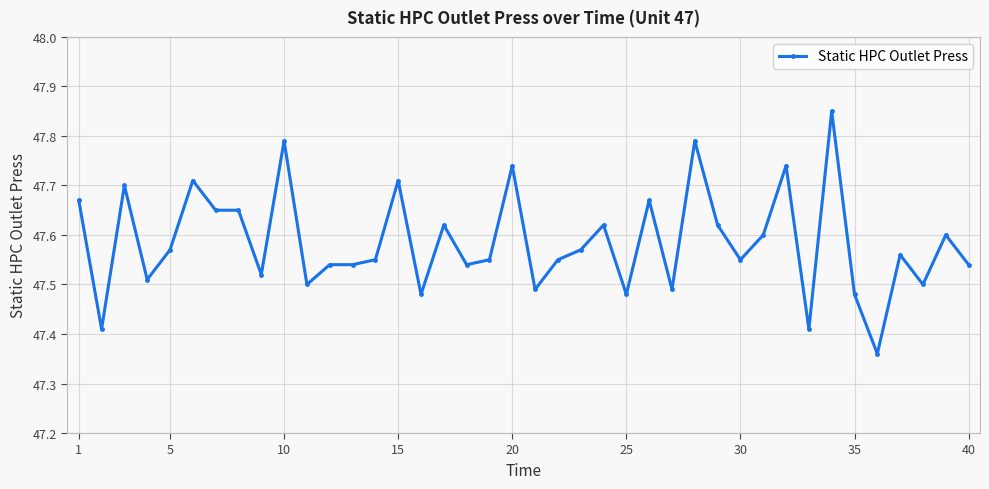

True or false: the data has more than 1 interior local peaks.

True